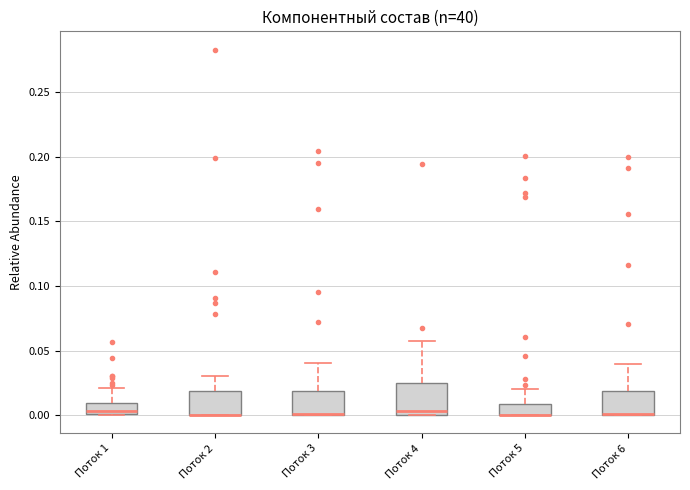

Which box is the tallest, from its lower edge to its upper edge?

Поток 4